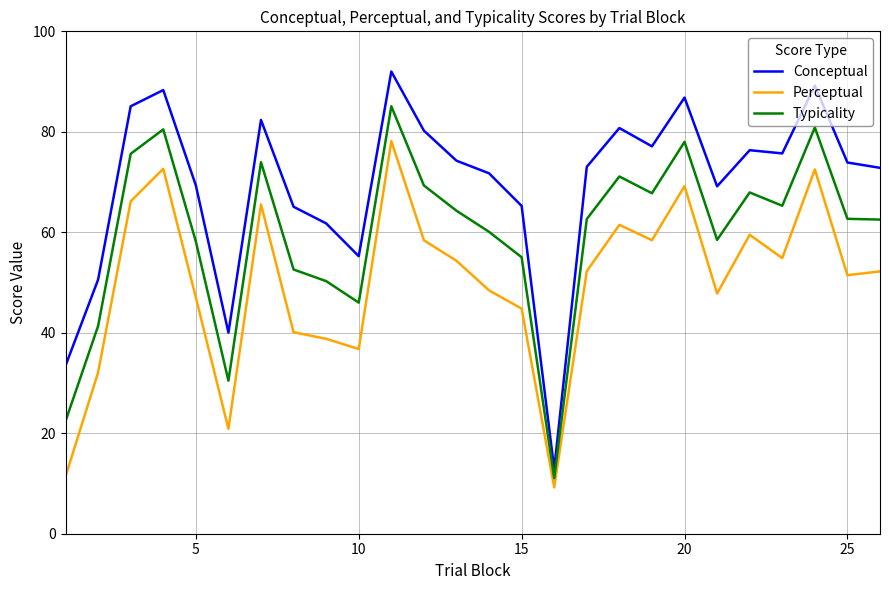

Rank the series by their maximum value, from highest to lowest.

Conceptual, Typicality, Perceptual